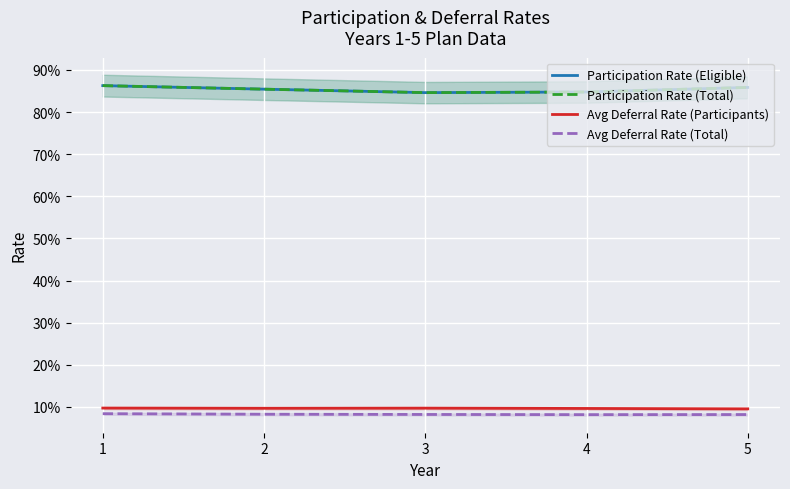

What is the average value of the Participation Rate (Total) series?

0.9